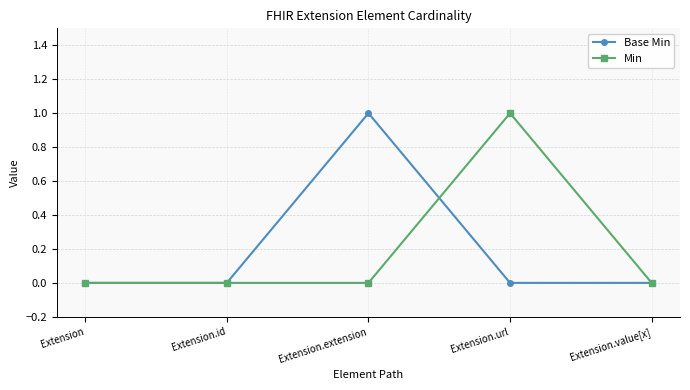

What are all the series names shown in the legend?

Base Min, Min